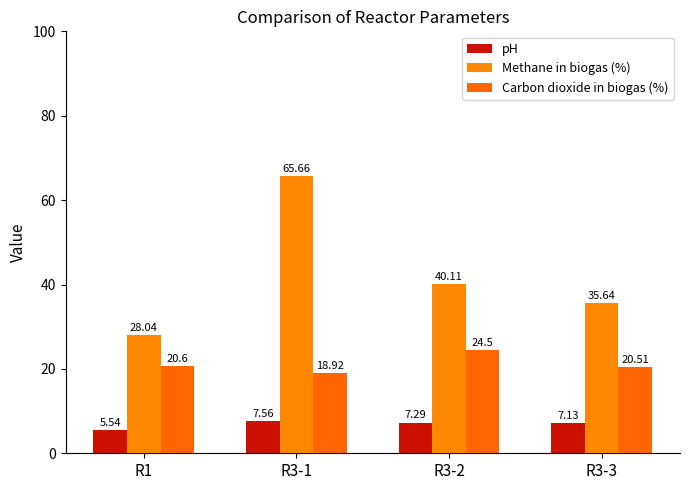

Where does the Methane in biogas (%) series first go above 40?

R3-1